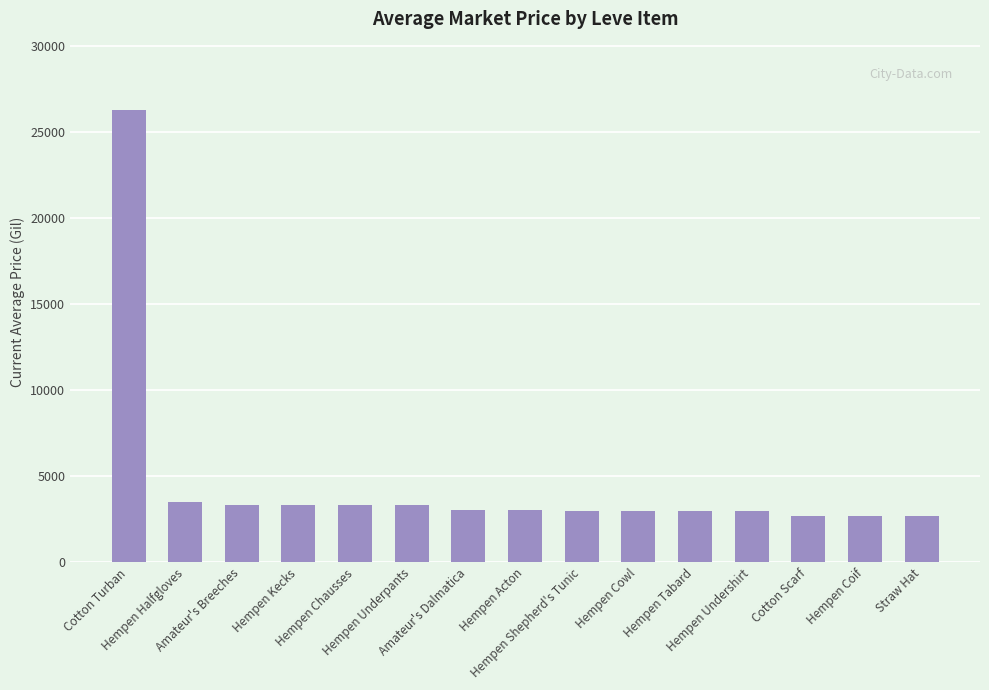

Which has a higher value, Hempen Undershirt or Amateur's Breeches?

Amateur's Breeches